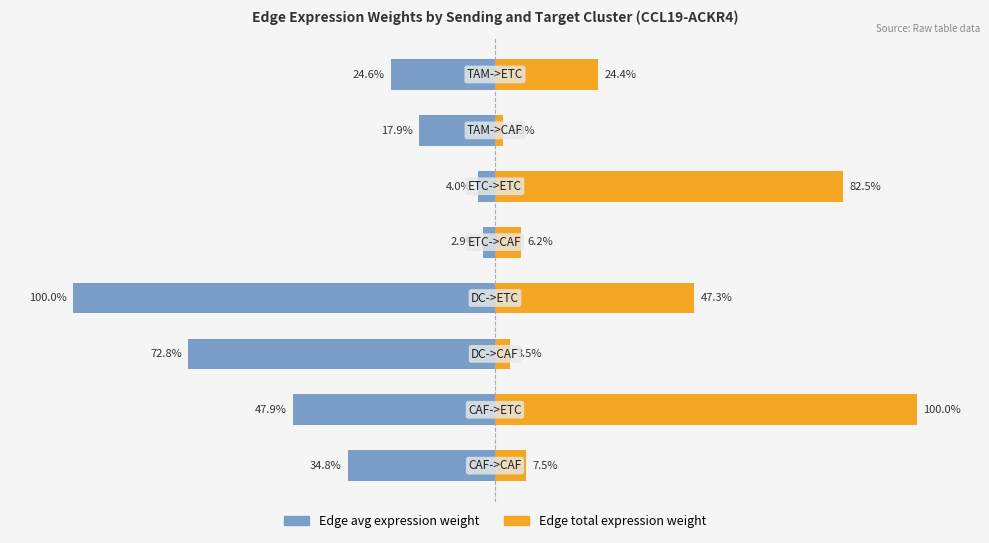

The value of Edge average expression weight at 0 is -34.8. True or false?

True